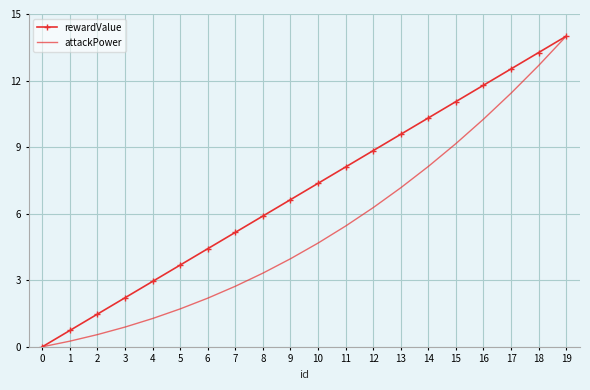

Reading left to right, list all the values displayed in this chart.

rewardValue: 0.0	0.7	1.5	2.2	2.9	3.7	4.4	5.2	5.9	6.6	7.4	8.1	8.8	9.6	10.3	11.1	11.8	12.5	13.3	14.0
attackPower: 0.0	0.3	0.6	0.9	1.3	1.7	2.2	2.7	3.3	4.0	4.7	5.4	6.3	7.2	8.1	9.2	10.3	11.4	12.7	14.0